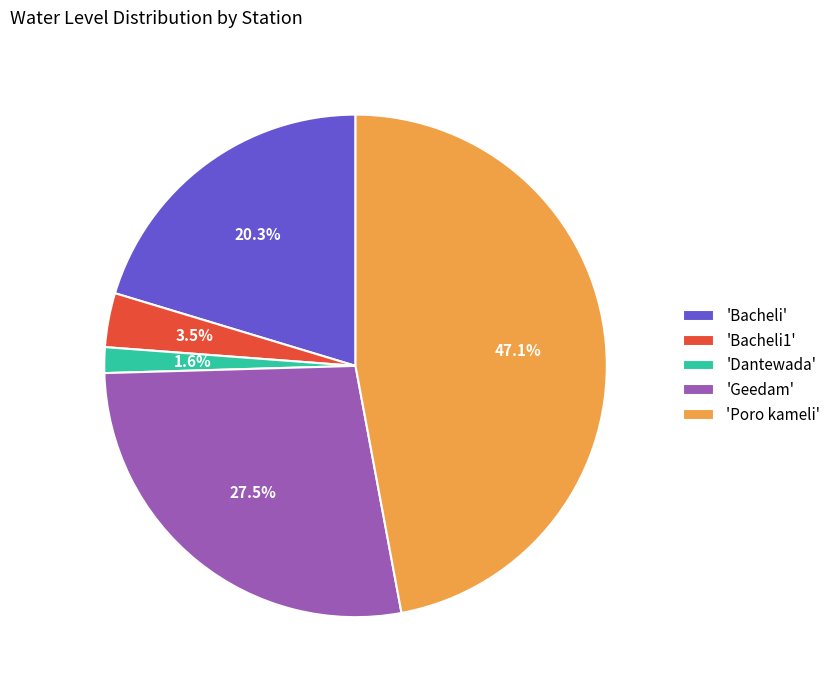

Is there any slice that represents more than half of the pie?

No